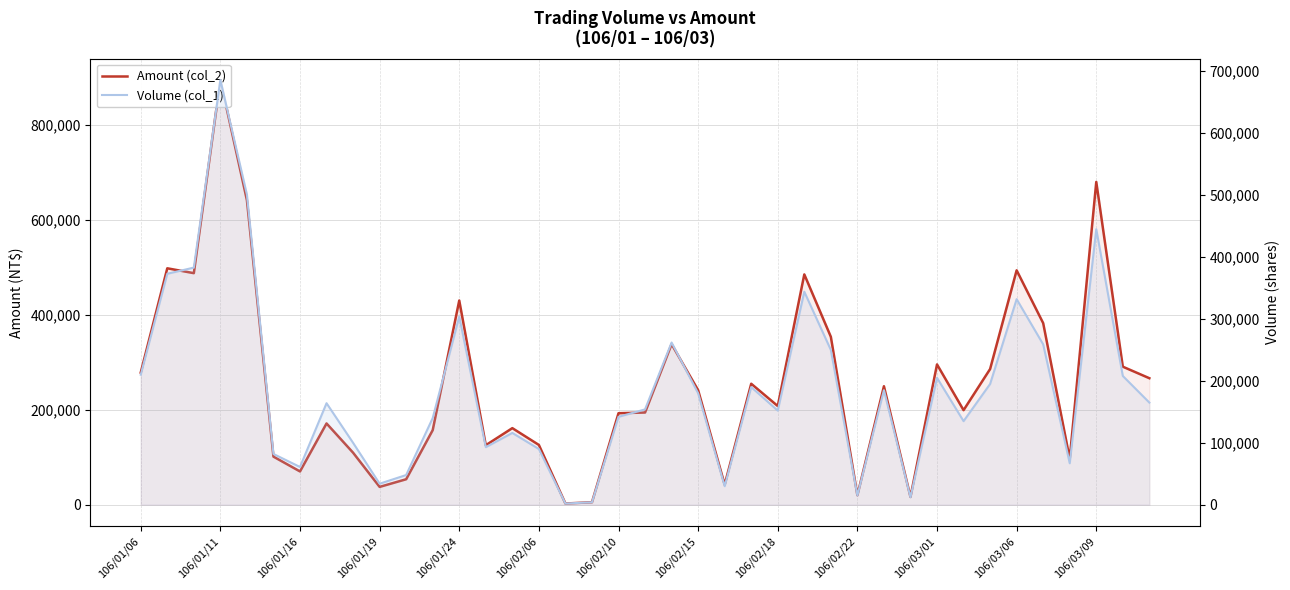

What is the spread (max minus min) of values at 106/01/19?

3640